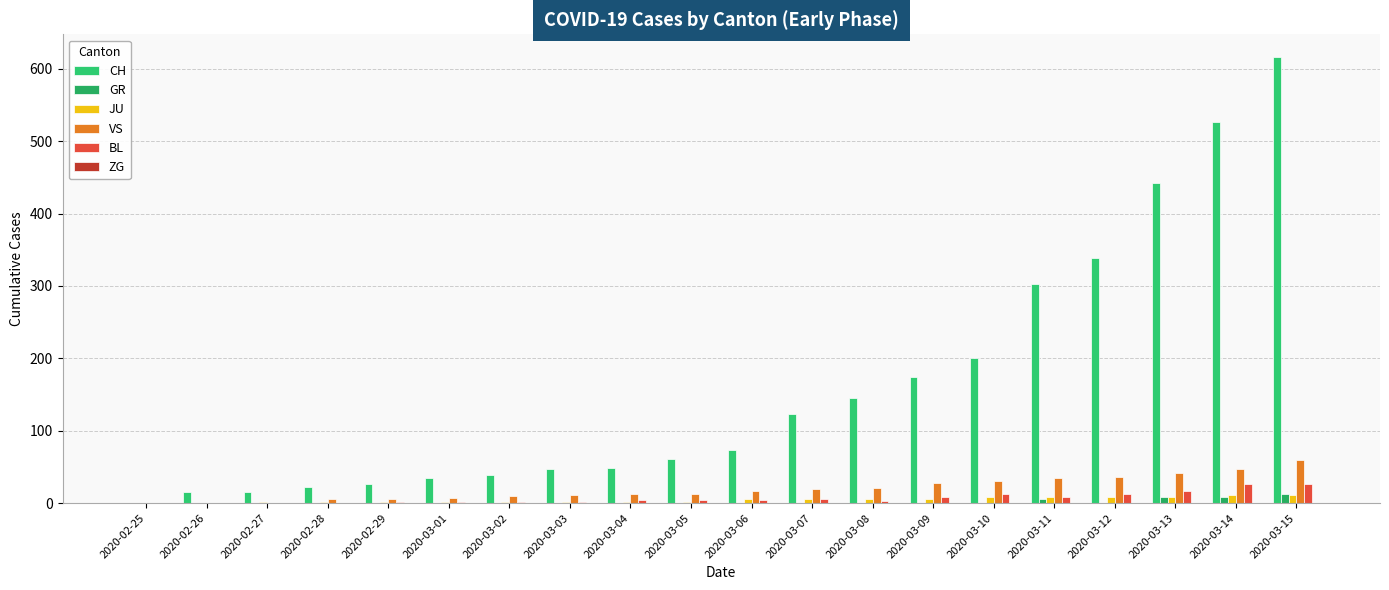

The JU series shows 9 at 2020-03-13. True or false?

True